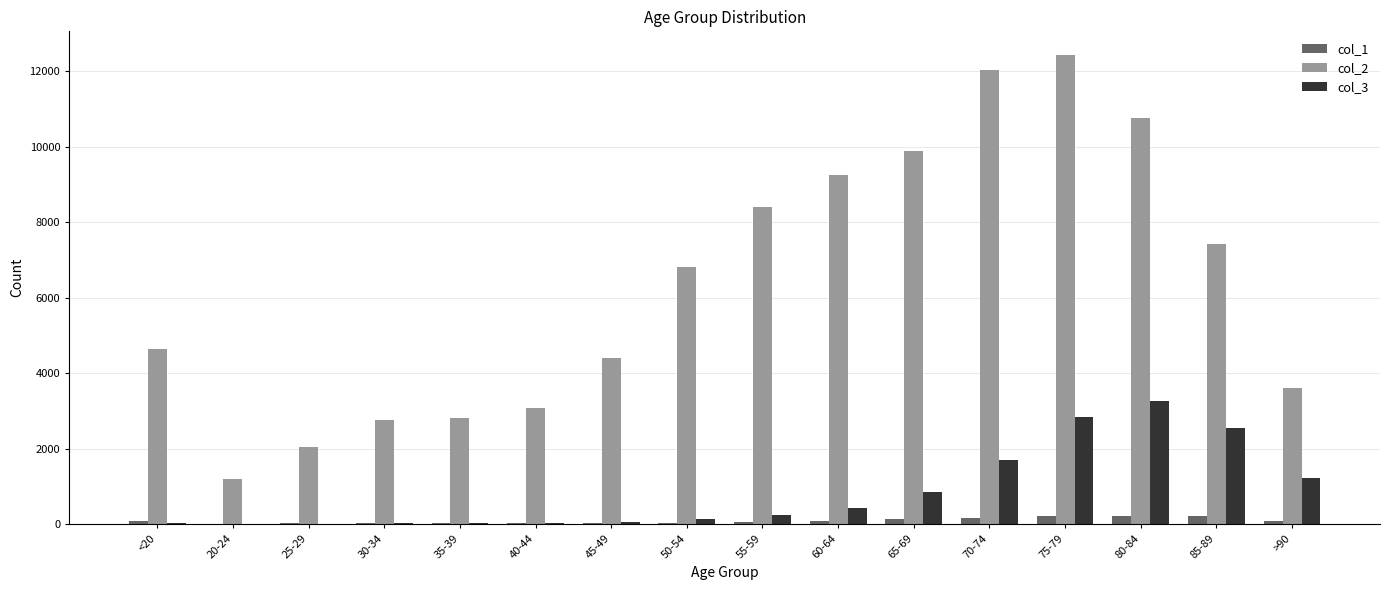

What is the greatest value displayed?

12434